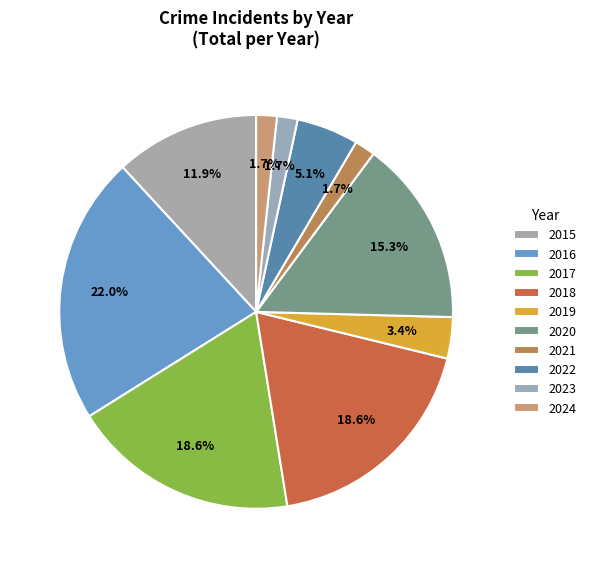

Rank the categories by value from highest to lowest.

2016, 2017, 2018, 2020, 2015, 2022, 2019, 2021, 2023, 2024